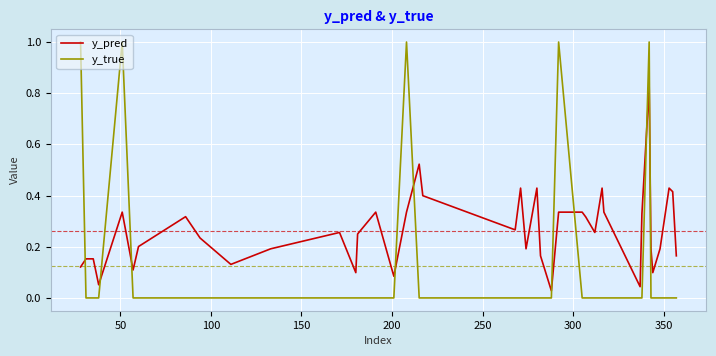

Which series has the widest spread of values?

y_true